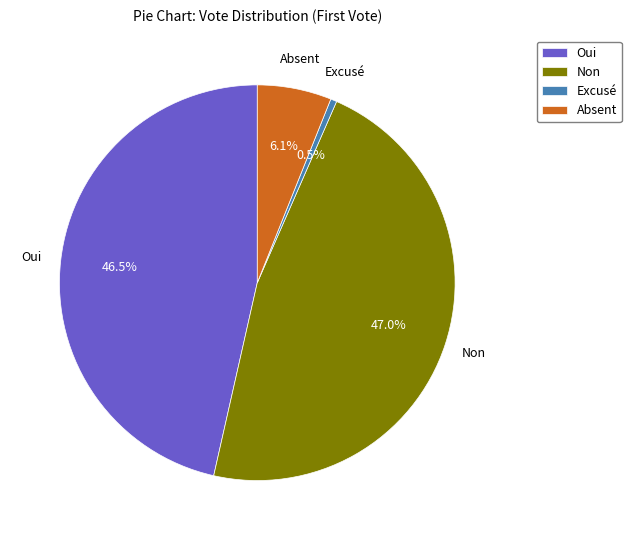

What percentage is NOT represented by Absent?

93.9%